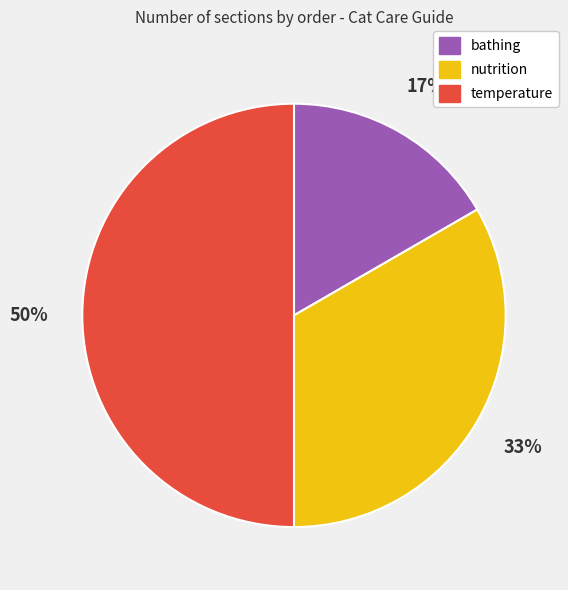

What is the ratio of the value at temperature to the value at nutrition?

1.5